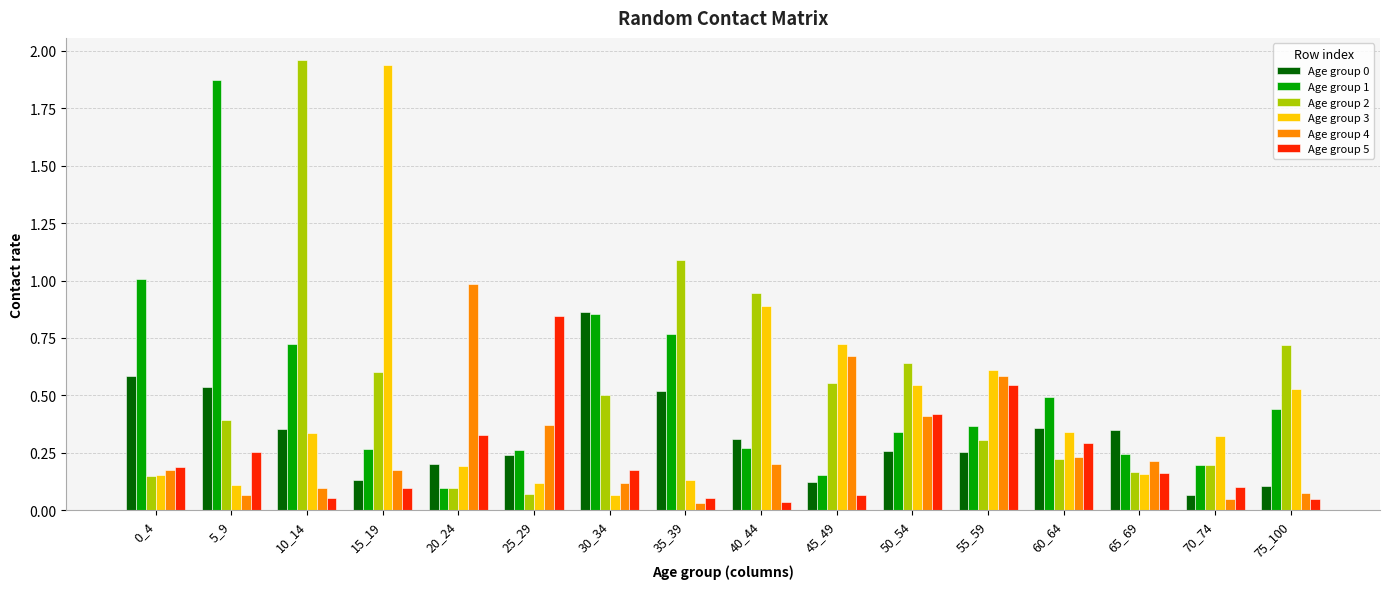

Which series changed the most between 20_24 and 60_64?

Age group 4